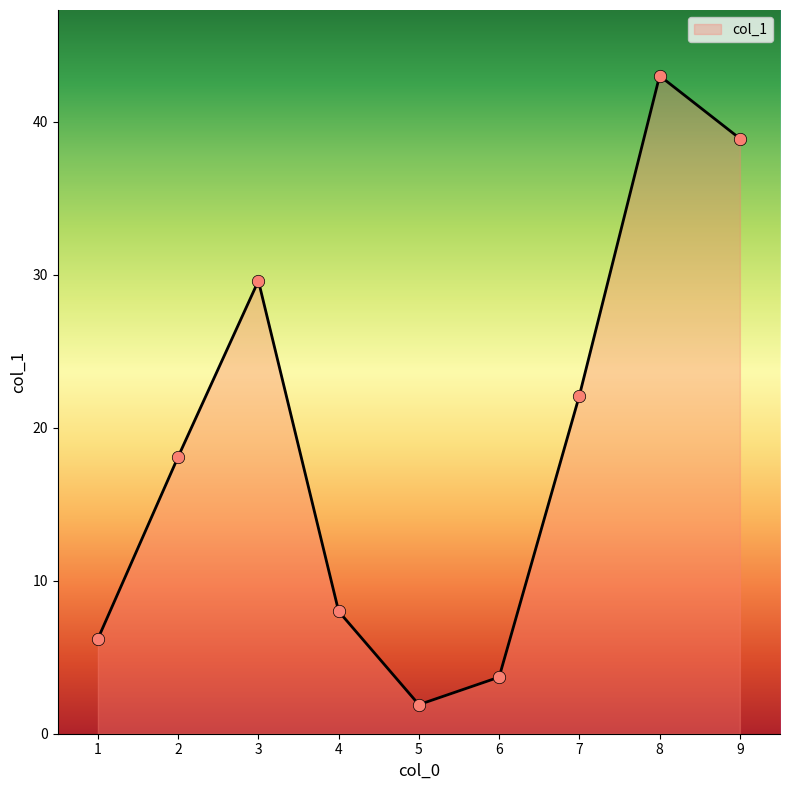

What is the change in value from 4 to 5?

-6.1